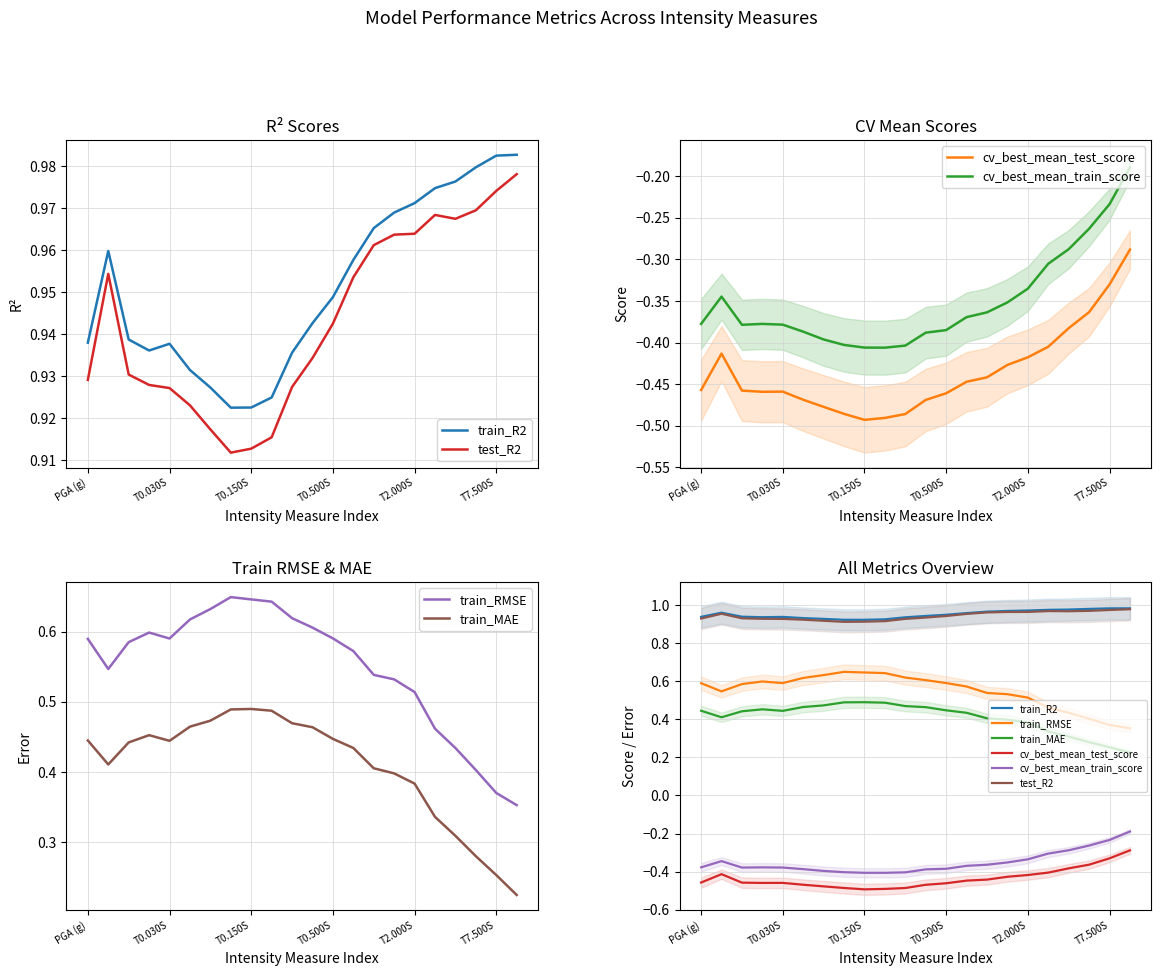

At T0.150S, list the series in order from smallest to largest.

cv_best_mean_test_score, cv_best_mean_train_score, train_MAE, train_RMSE, test_R2, train_R2